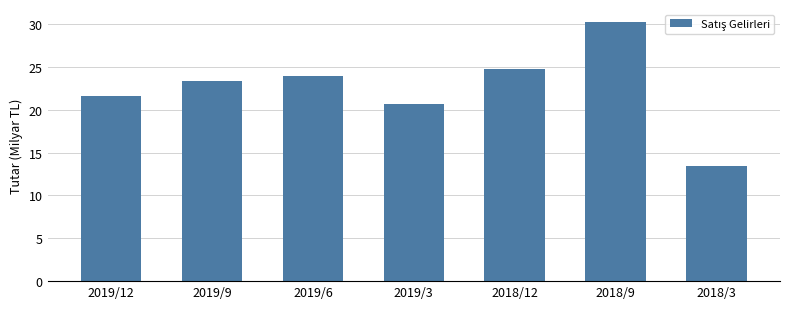

What is the minimum value shown in the chart?

13.4